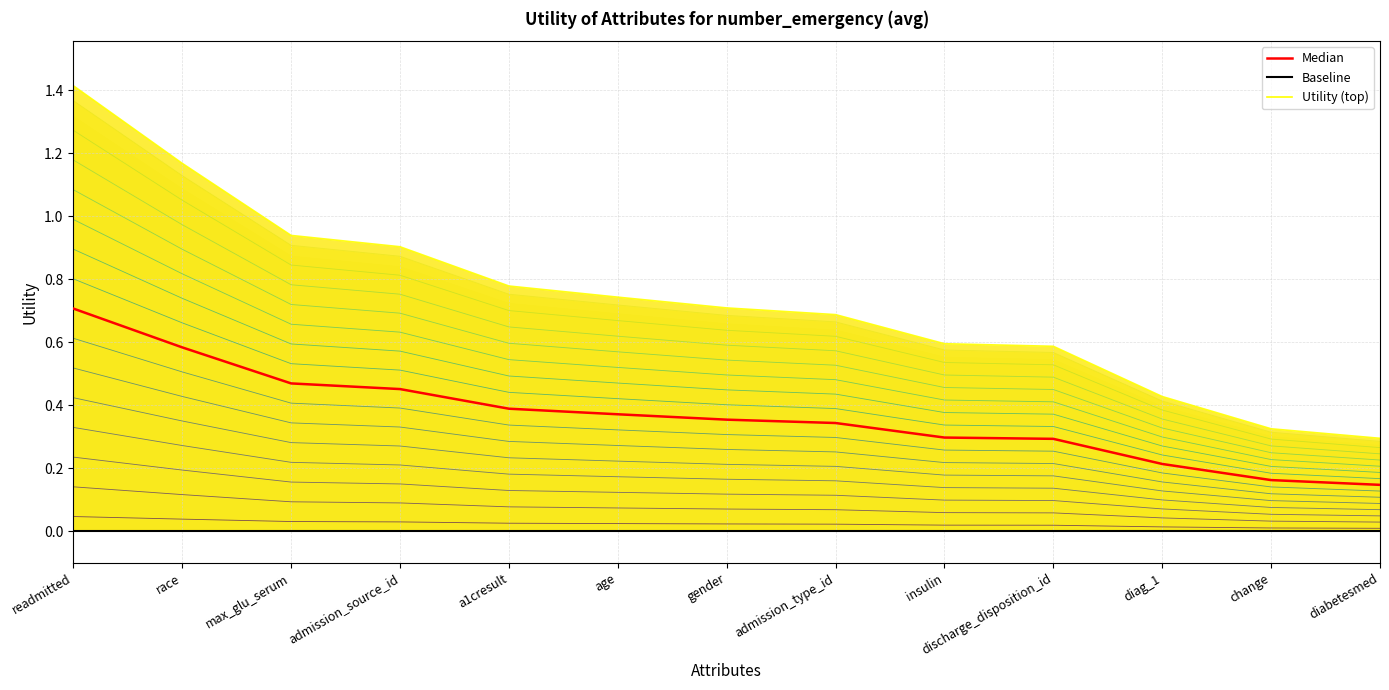

What is the label of the 2nd point from the left?

race